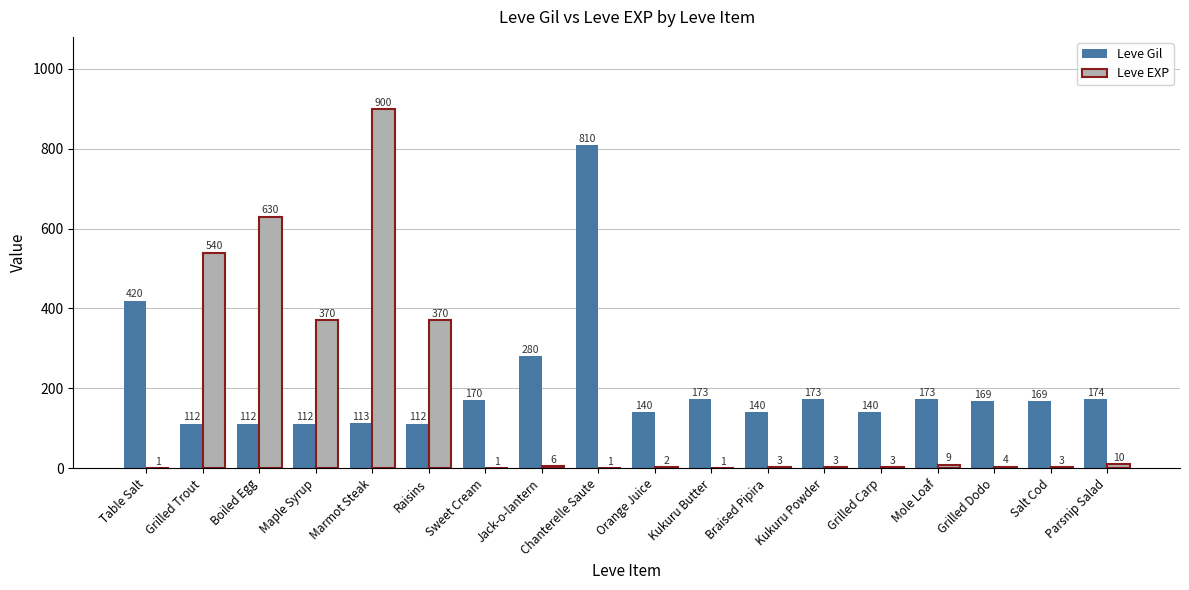

How many data points does each series have?

18